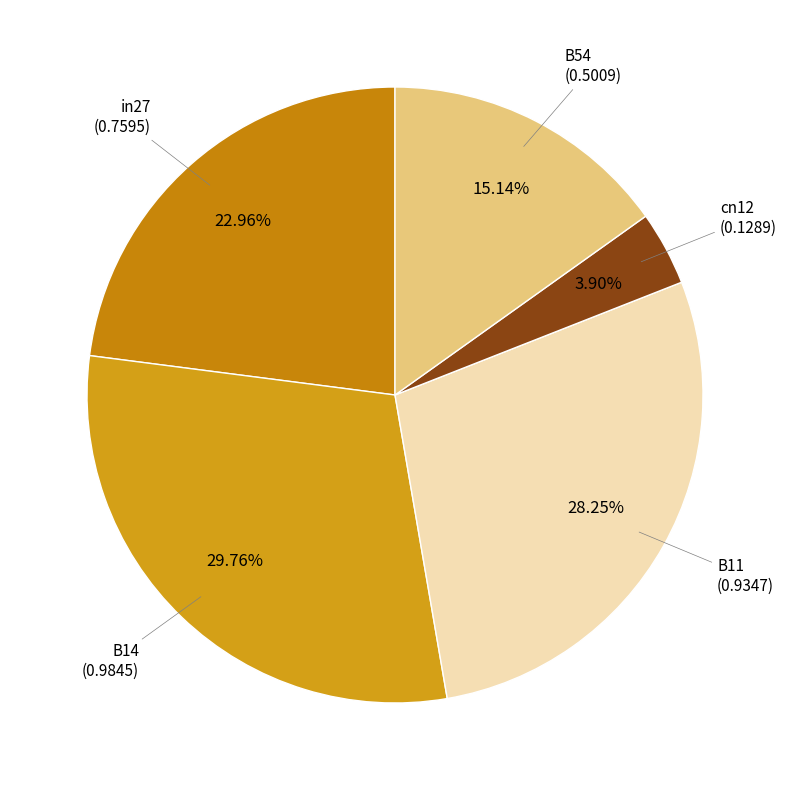

What is the smallest slice in the pie chart?

cn12